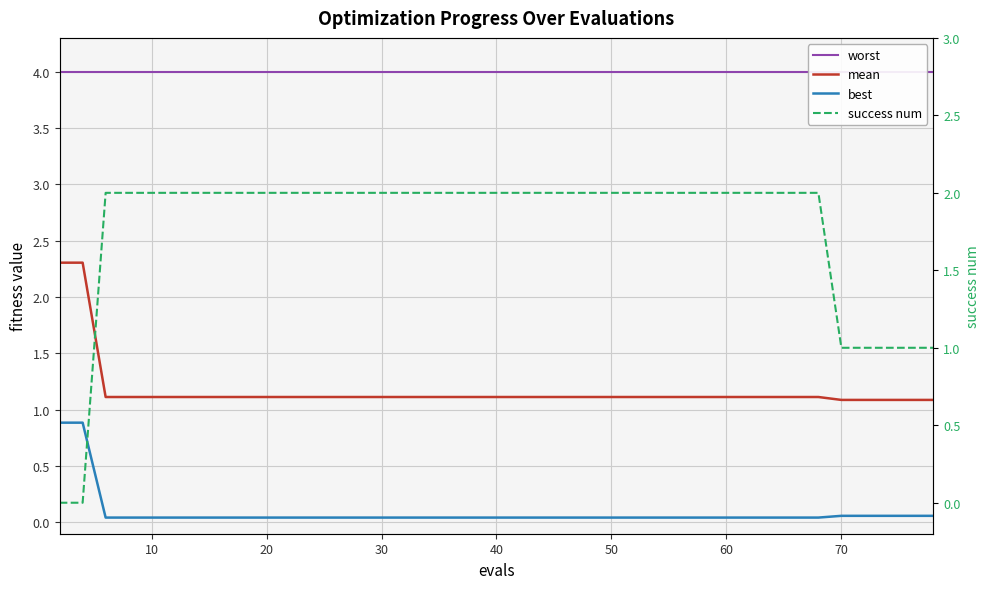

What are all the series names shown in the legend?

worst, mean, best, success num